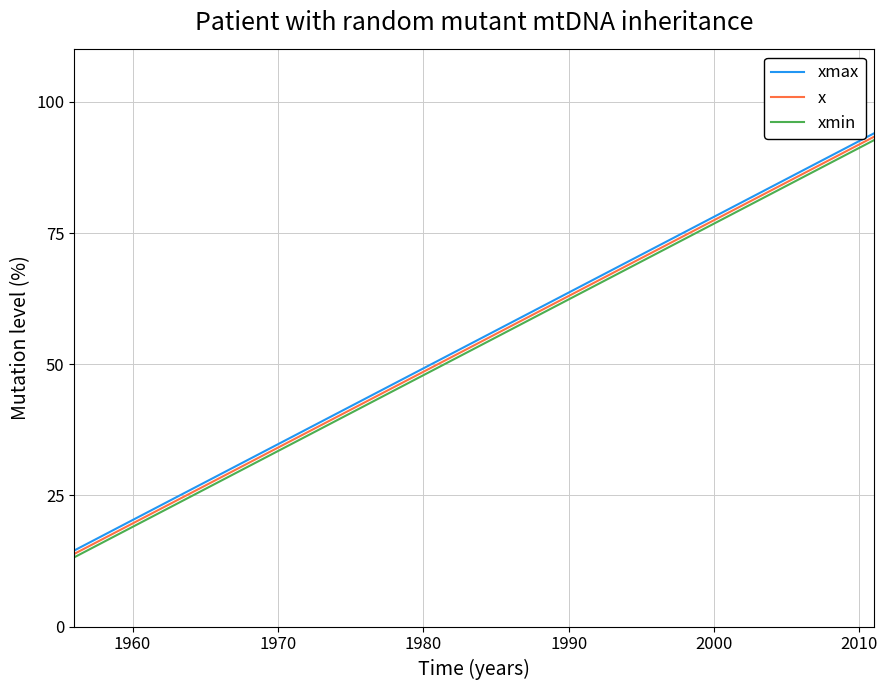

True or false: xmin has more than 2 points higher than both neighbors.

False